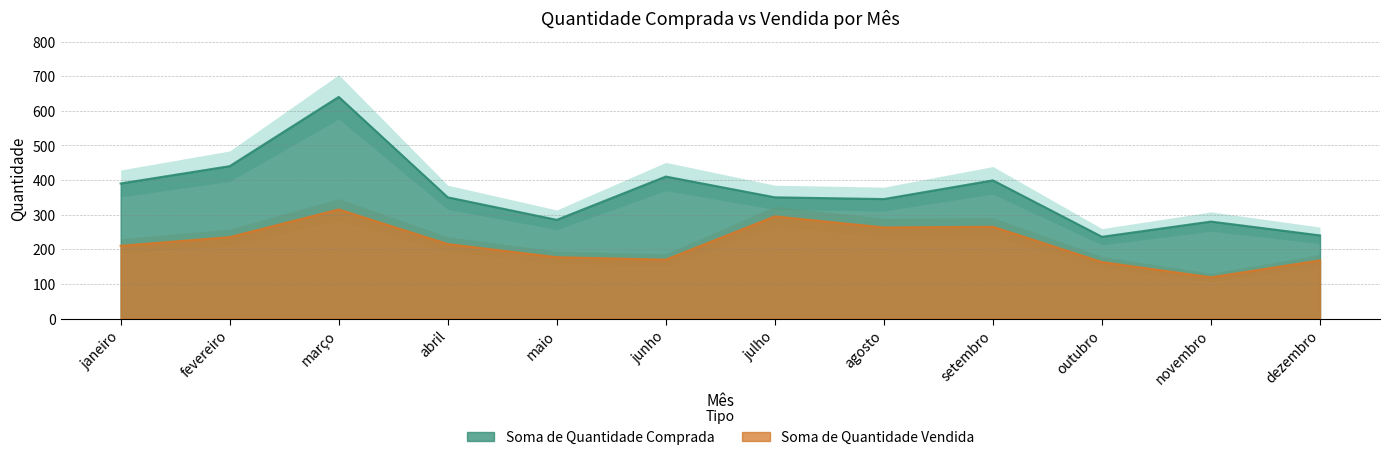

Rank the series by their maximum value, from highest to lowest.

Soma de Quantidade Comprada, Soma de Quantidade Vendida